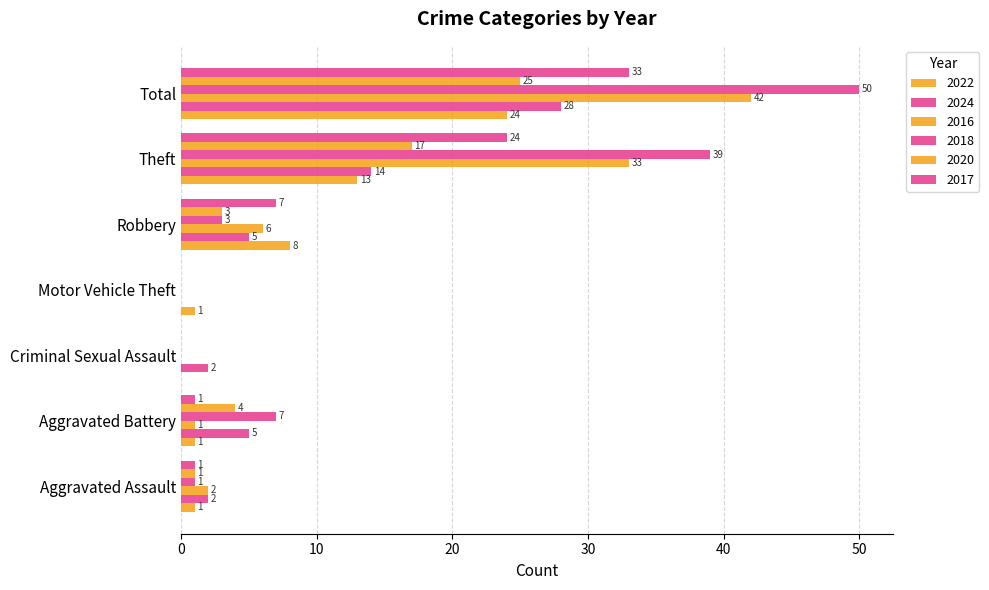

What is the value of the 2018 bar at the 2nd from the left?

7